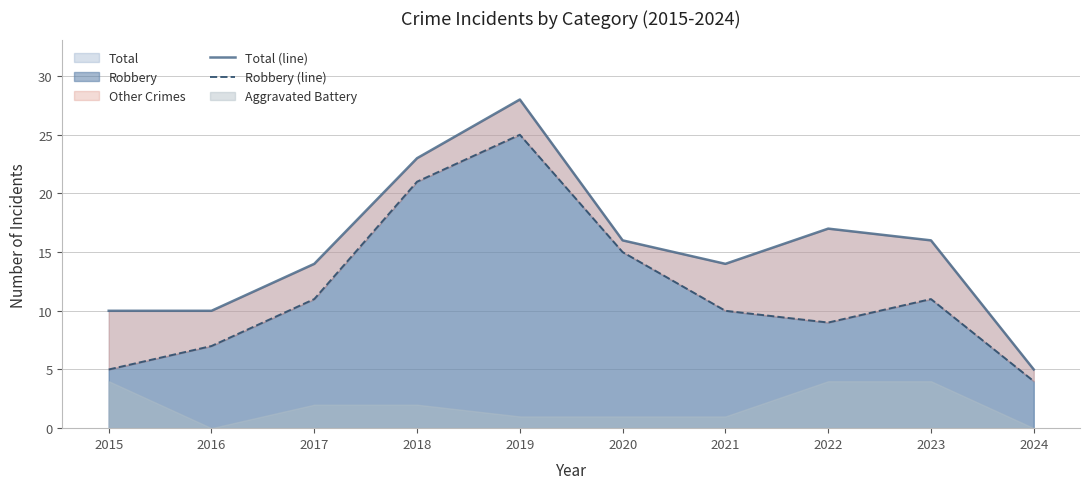

Between 2015 and 2017, which series saw the biggest shift?

Robbery (line)